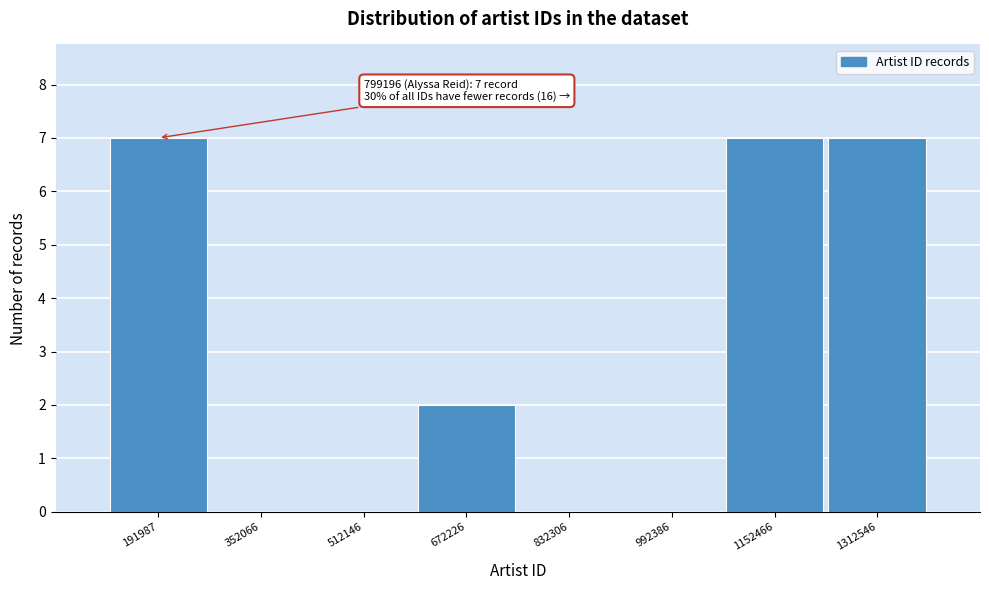

Reading right to left, transcribe all the data shown in this chart.

1312546=7	1152466=7	992386=0	832306=0	672226=2	512146=0	352066=0	191987=7